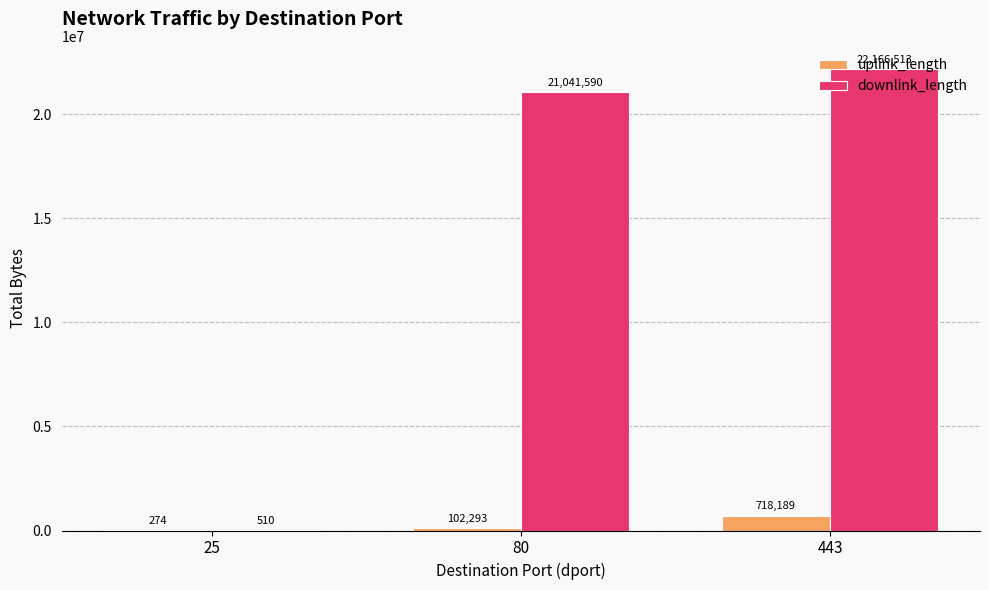

At which label does downlink_length reach its peak?

443